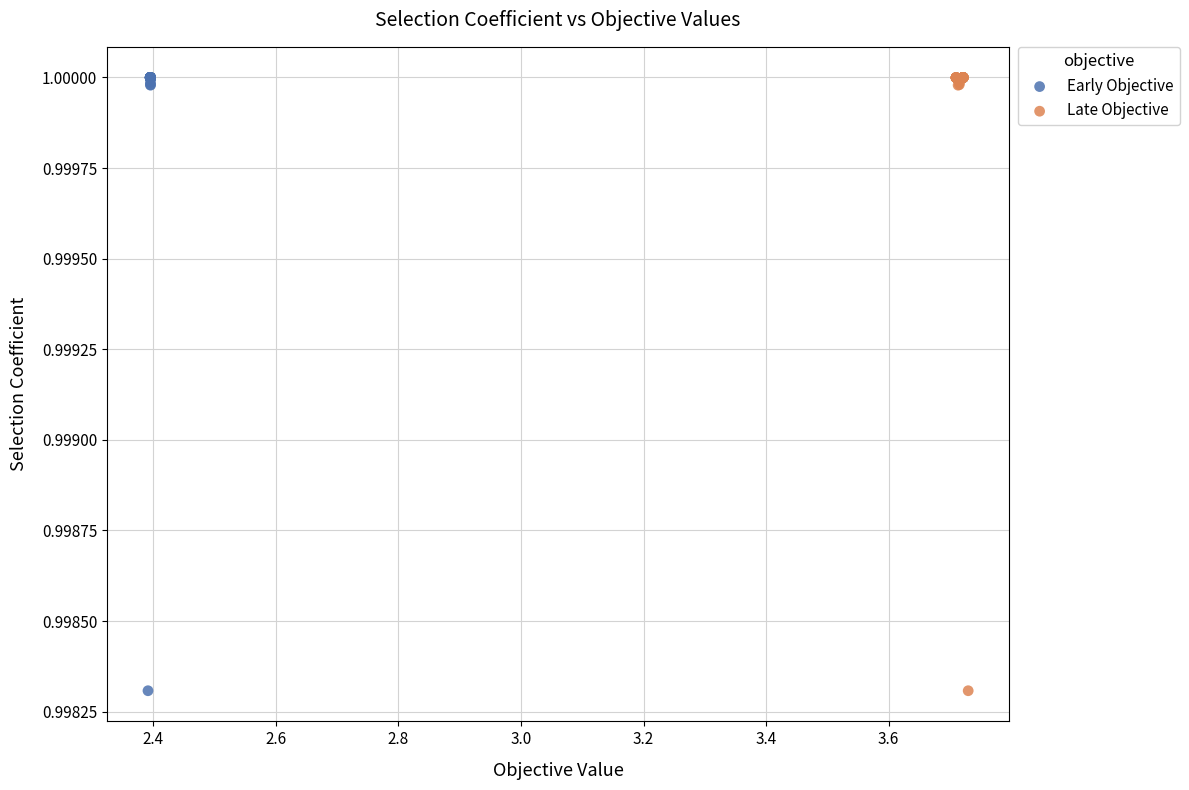

What are all the series names shown in the legend?

Early Objective, Late Objective